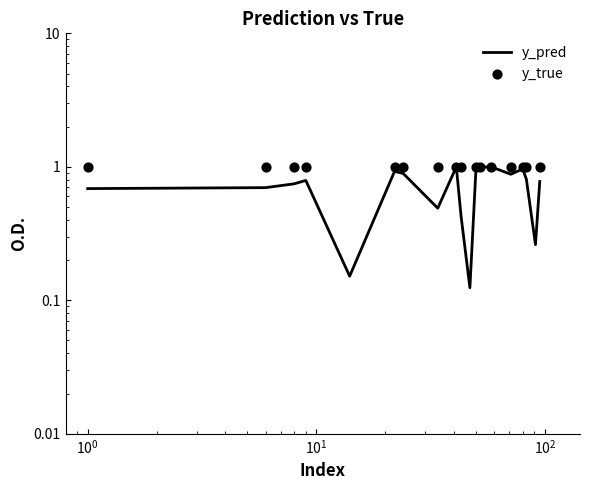

Which series has the largest total across all categories?

y_true